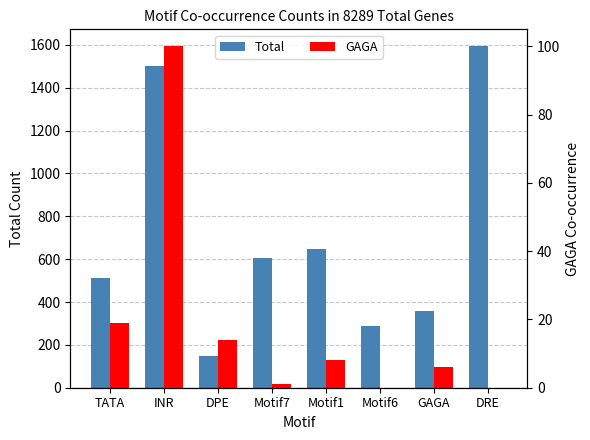

At how many categories does at least one series exceed 520?

4